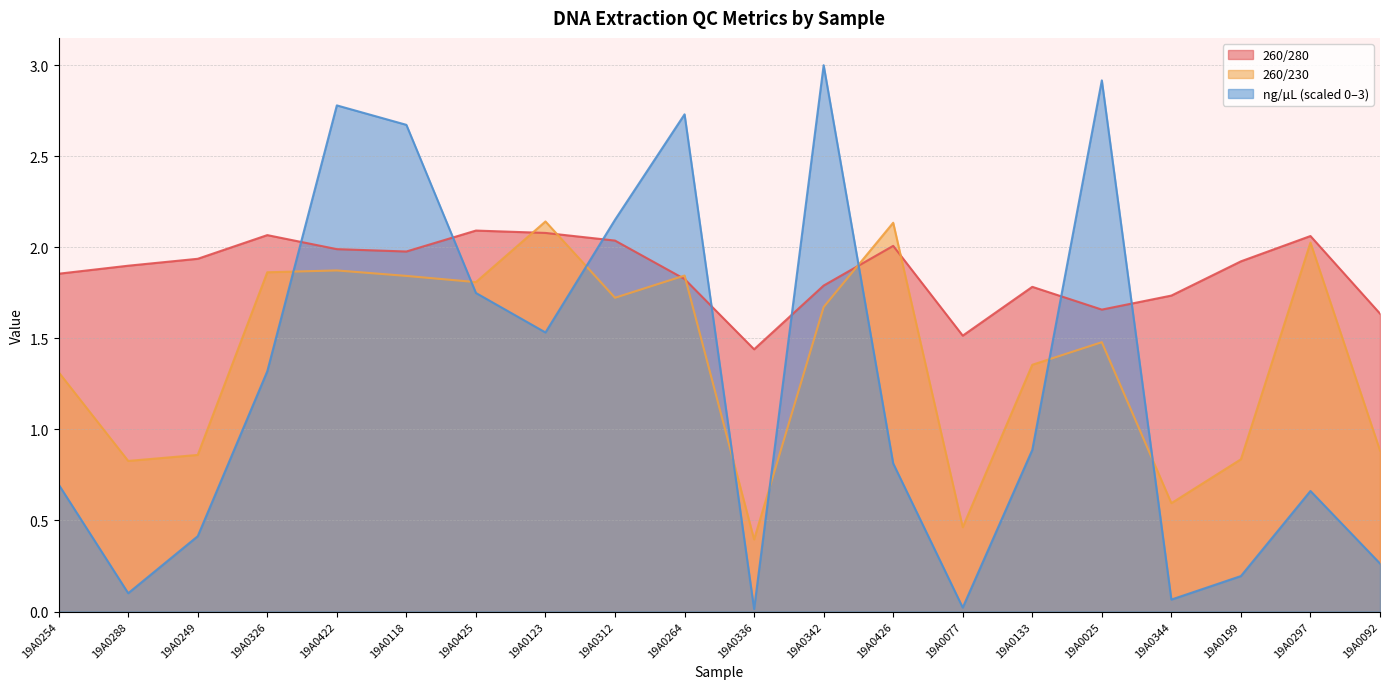

The value of 260/230 at 19A0336 is 0.2. True or false?

False